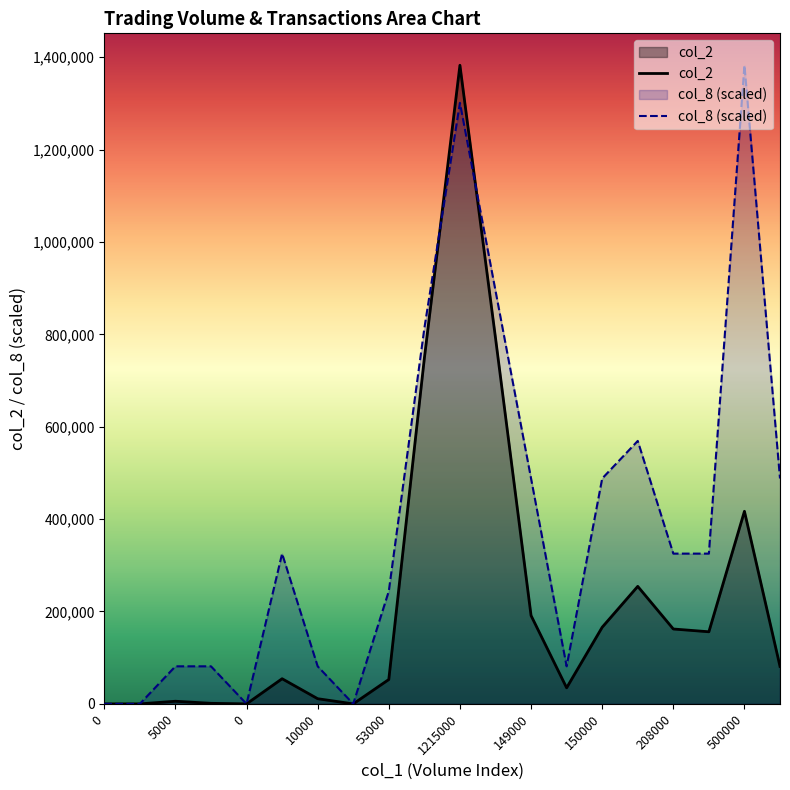

Rank the series by their average value, from highest to lowest.

col_8 (scaled), col_2